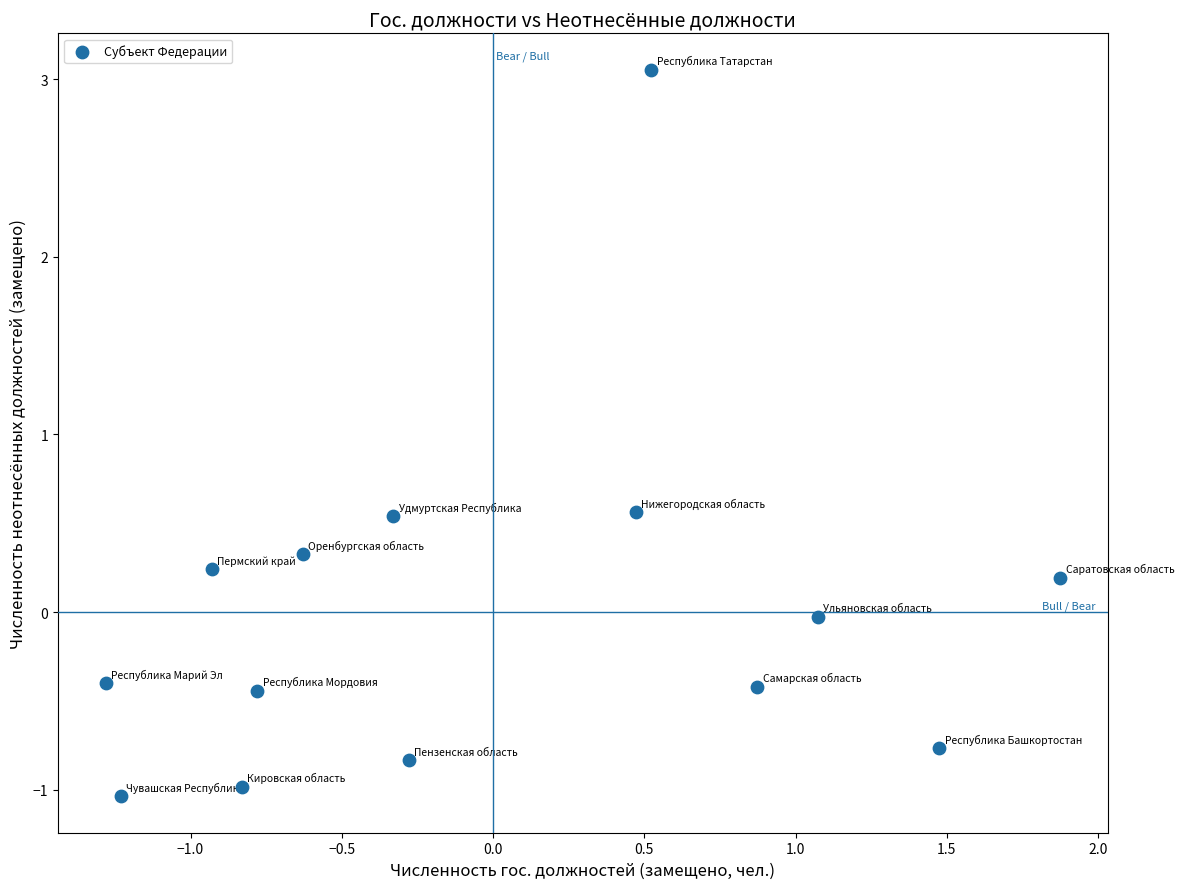

What is the range of Y values (max minus min)?

4.1